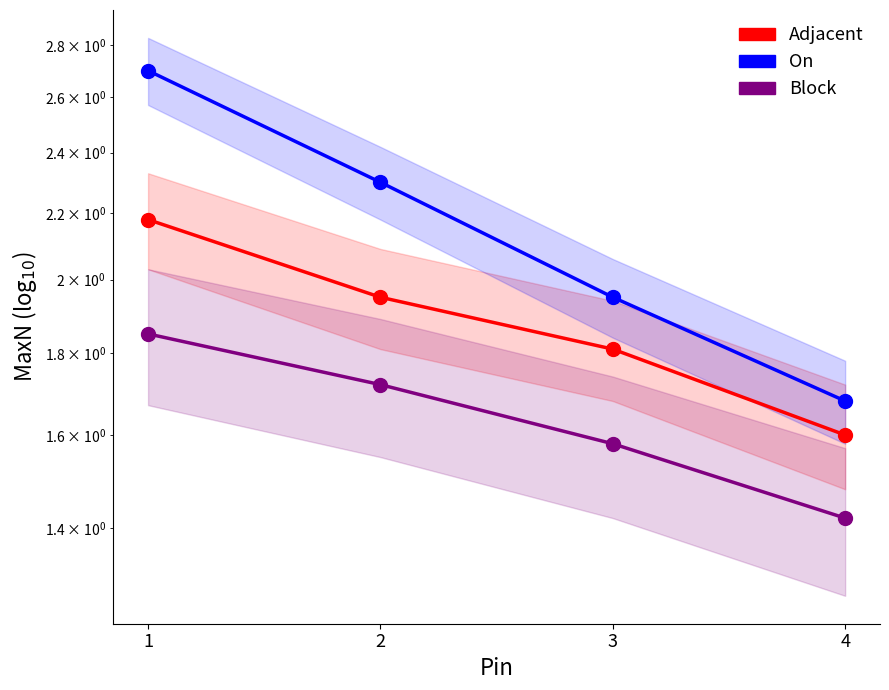

Between 2 and 3, which is larger?

2